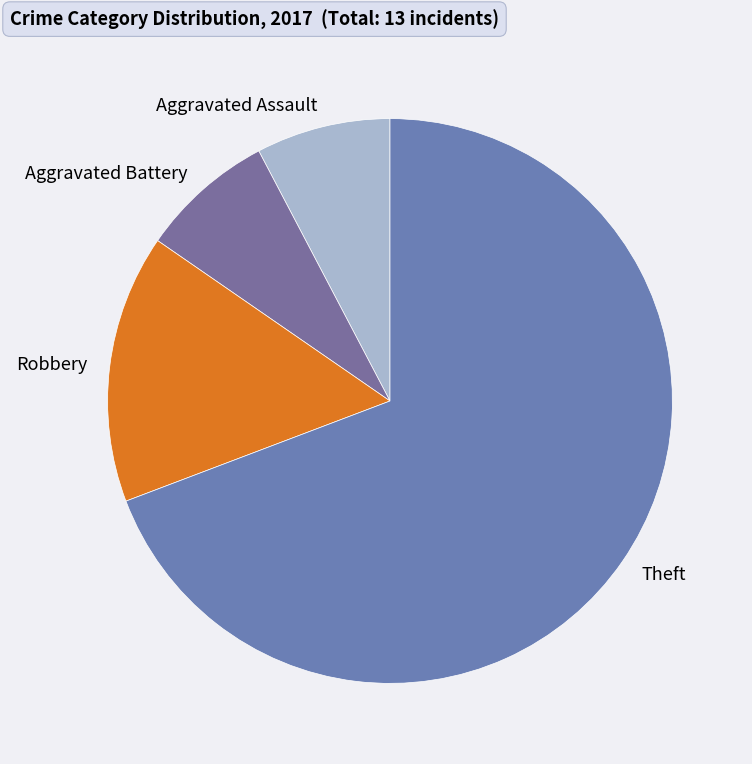

Which slice is the largest?

Theft